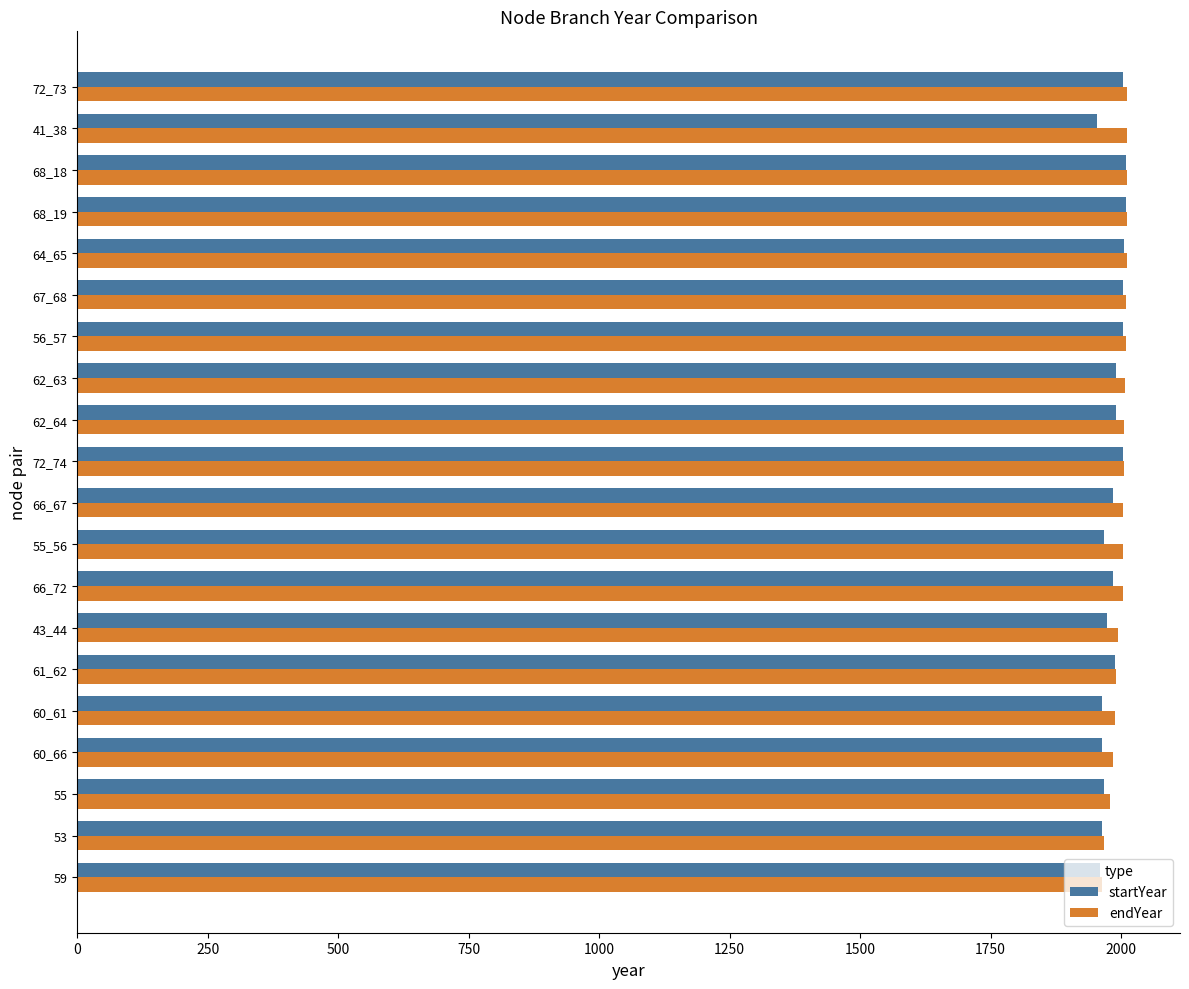

What is the total value across all series at 68_18?

4020.8